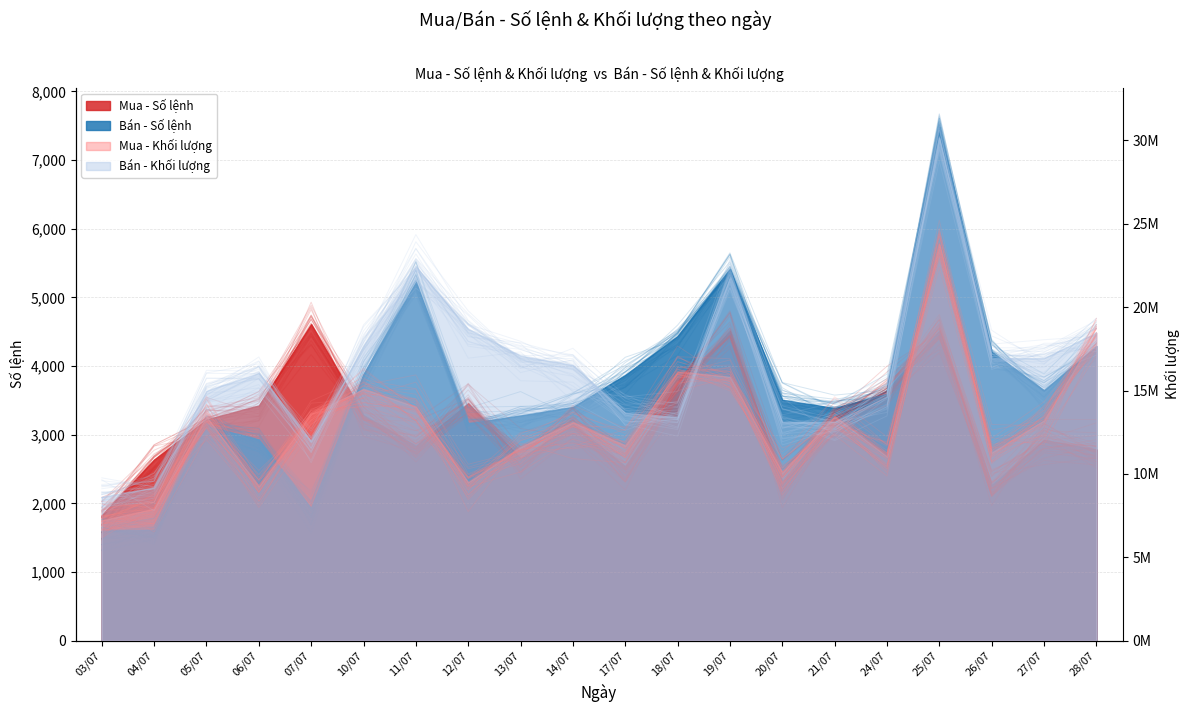

How many series are shown in this chart?

4